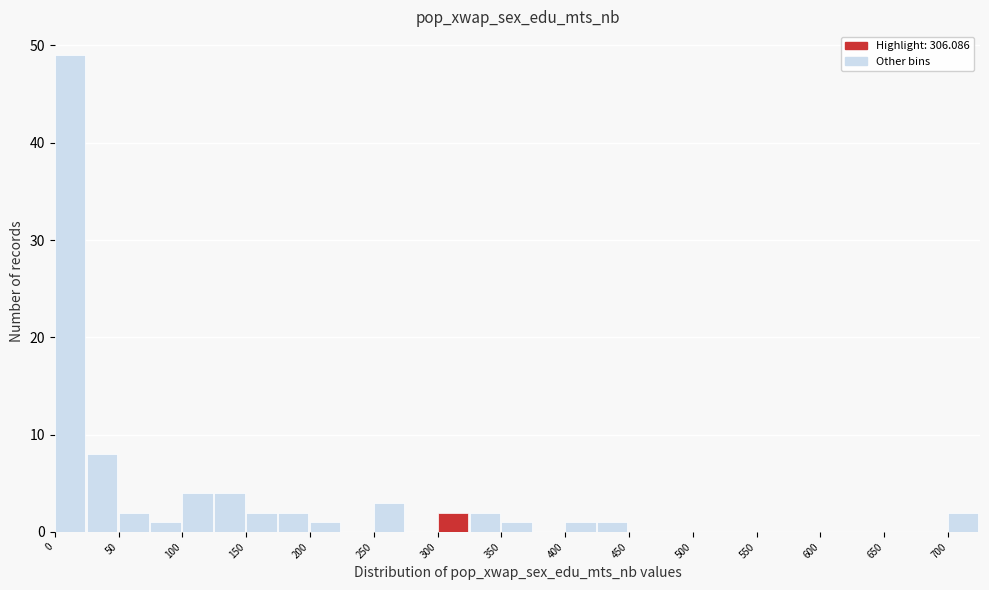

How tall is the bar that spans 25 to 50 on the x-axis? The values are not printed on the chart, so give them approximately, as read against the axis.

8